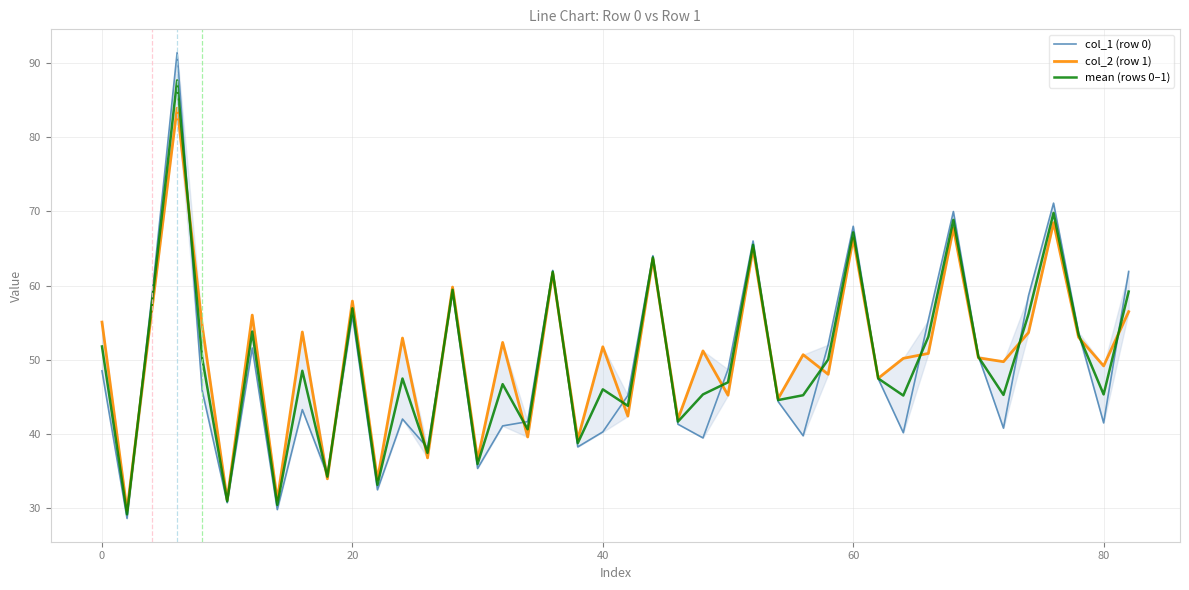

What is the minimum value for mean (rows 0–1)?

29.2